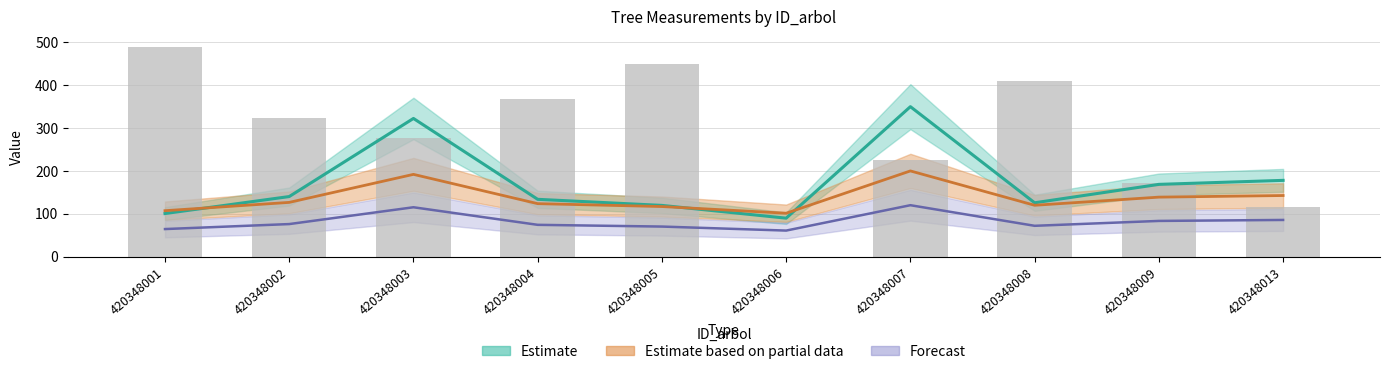

Which category has the highest value across all series?

420348001